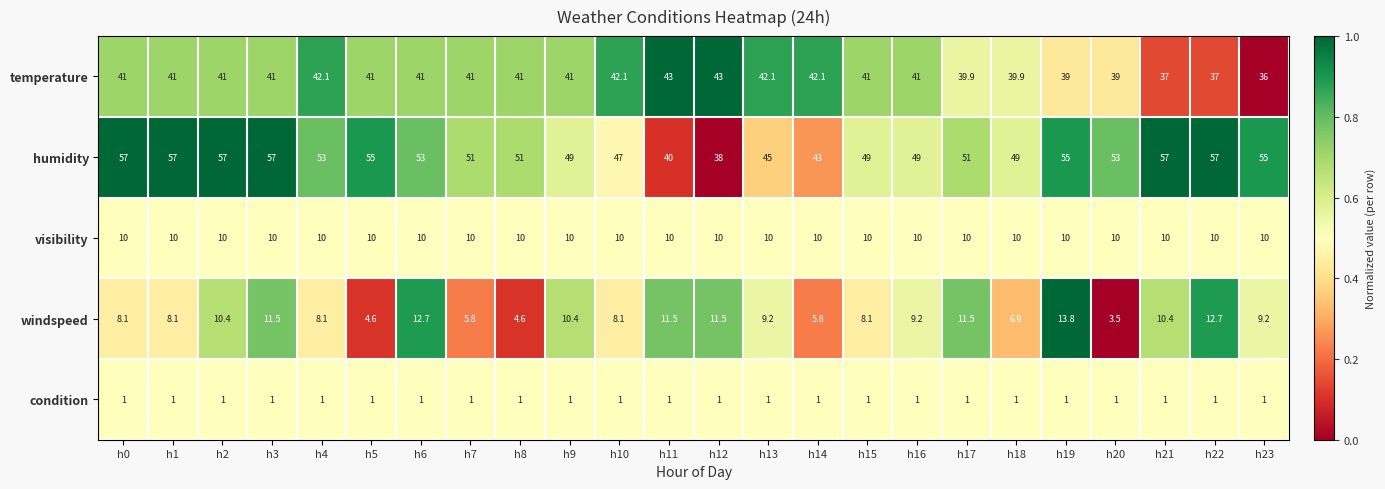

Is it true that condition equals 0.3 at h4?

False